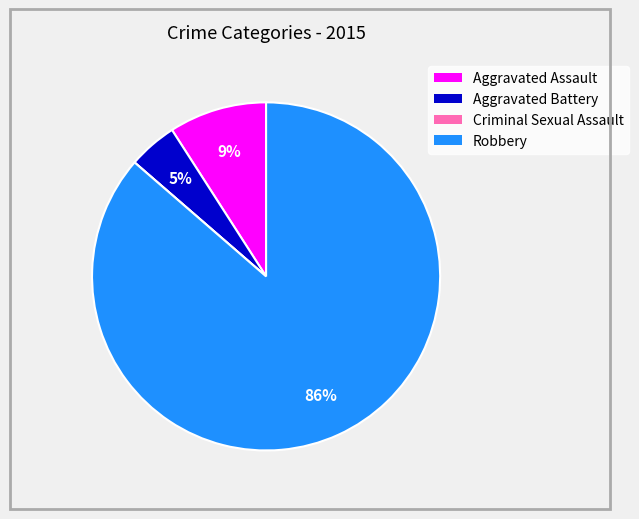

The Aggravated Assault slice represents 9% of the pie. True or false?

True